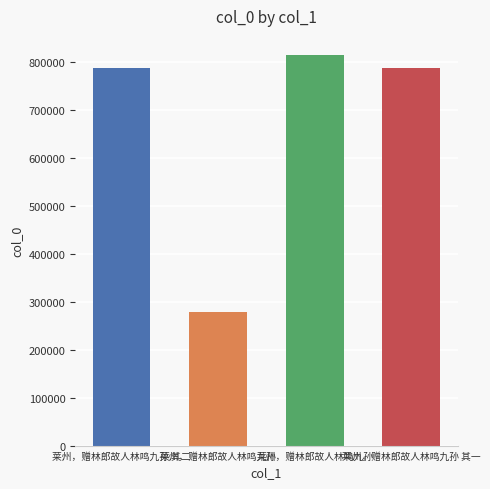

The chart shows a value of 191714 at 莱州，赠林郎故人林鸣九孙 其一. True or false?

False